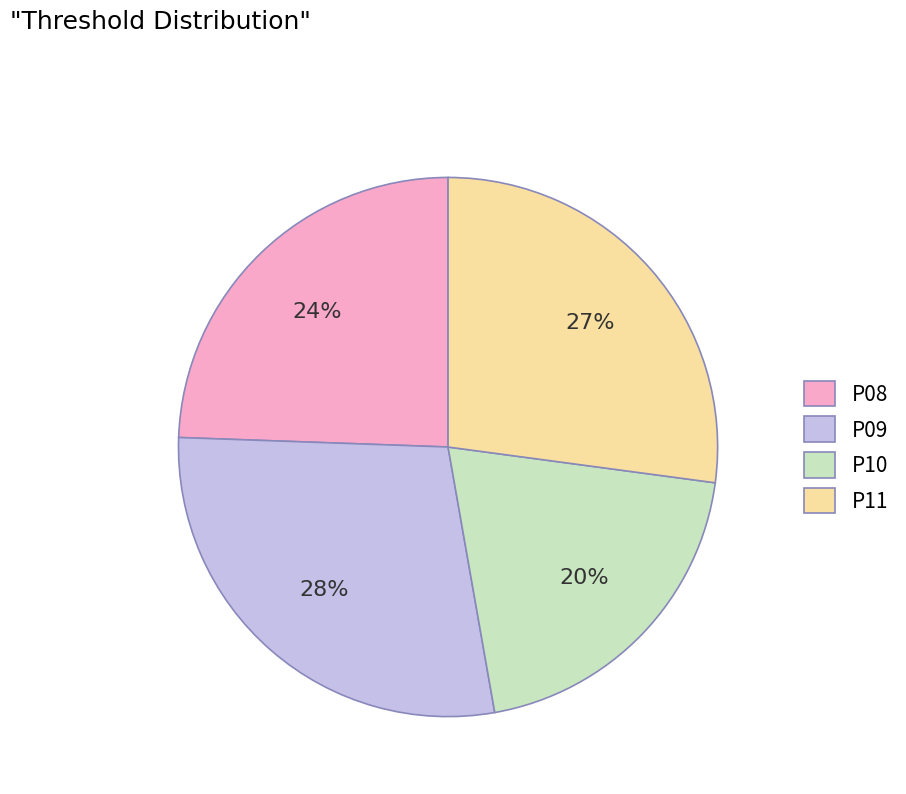

Which category has the smallest portion of the pie?

P10